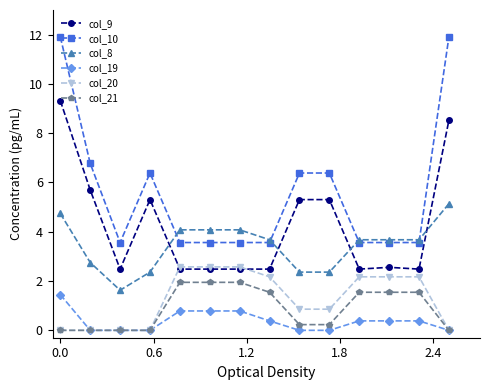

True or false: col_19 and col_9 intersect in this chart.

False